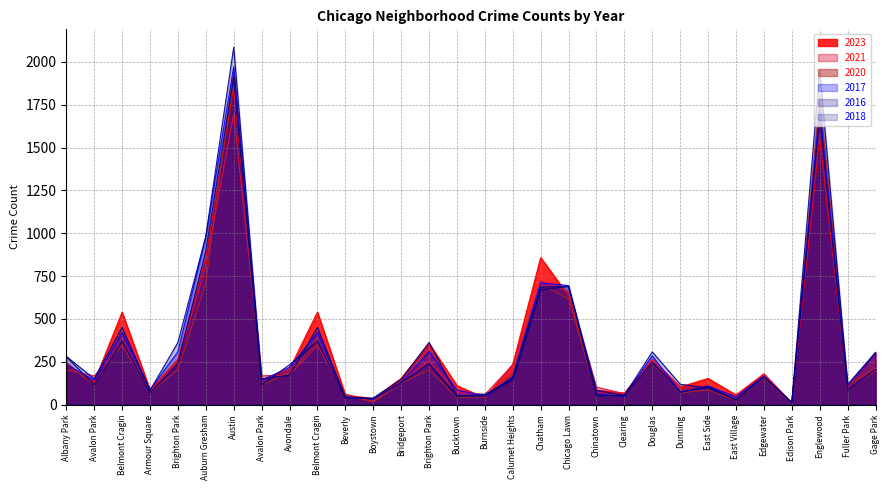

How many interior local peaks does the 2017 series have?

9